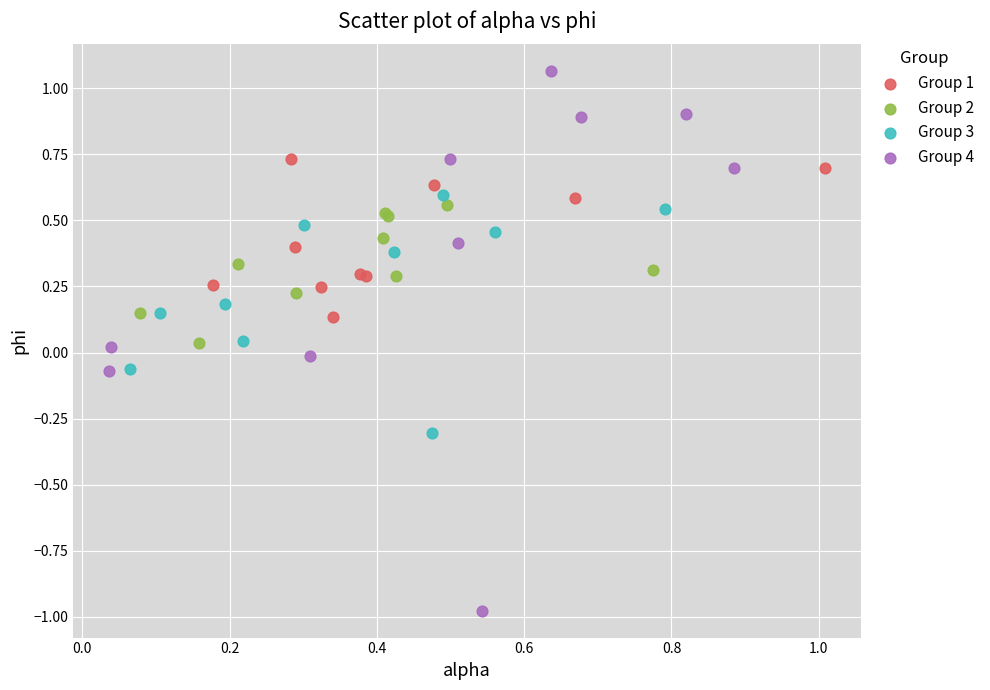

Which series has the widest spread of Y values?

Group 4